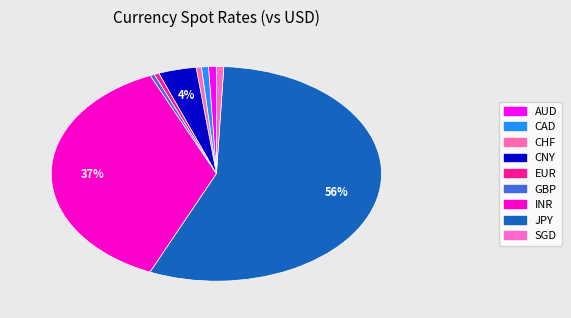

Count the number of slices in the pie.

9